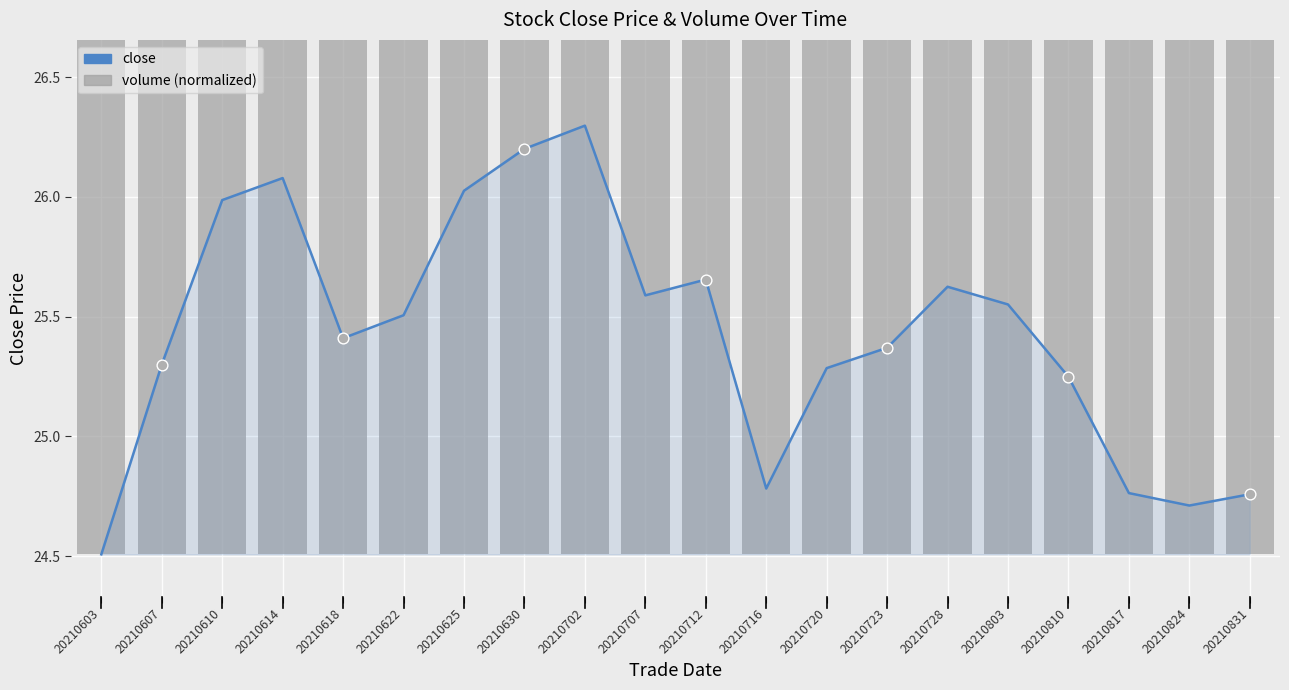

Which series has the widest spread of Y values?

close